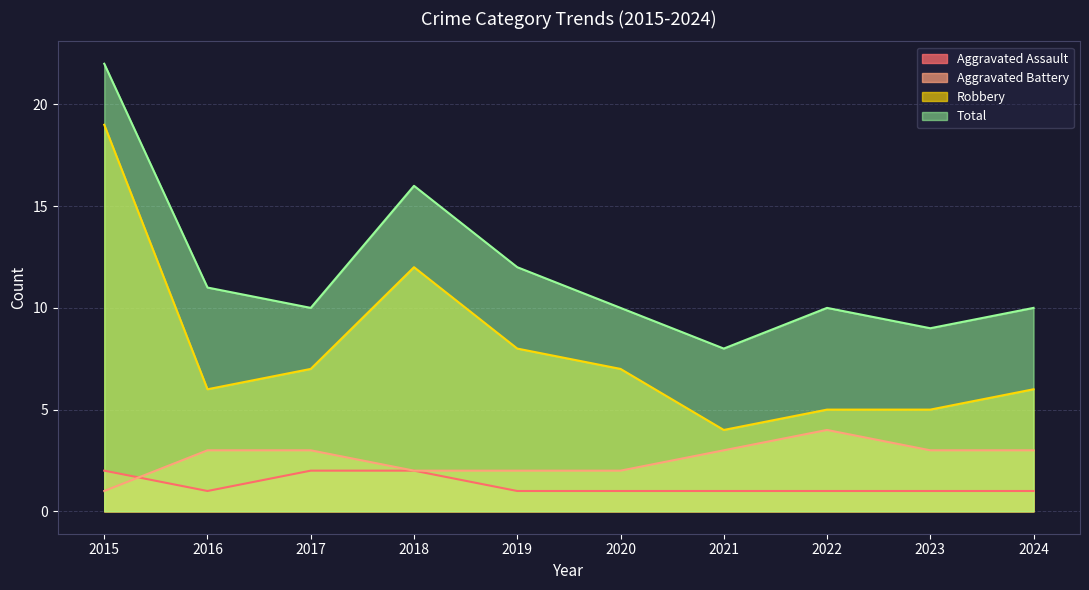

Rank the series at 2019 from highest to lowest value.

Total, Robbery, Aggravated Battery, Aggravated Assault